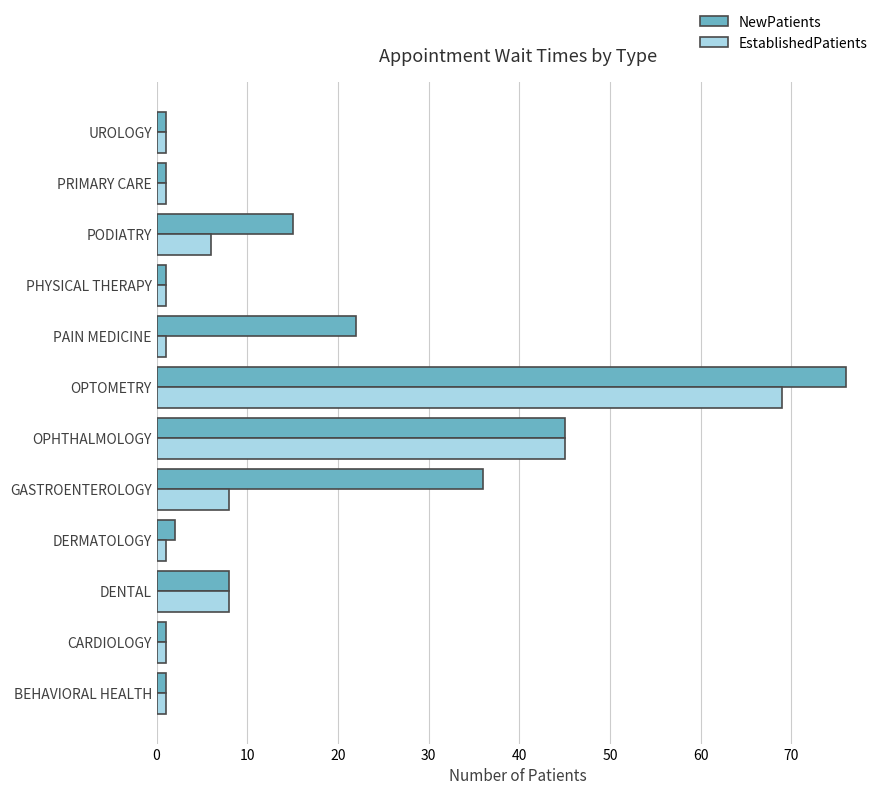

What value does the EstablishedPatients series have at GASTROENTEROLOGY?

8